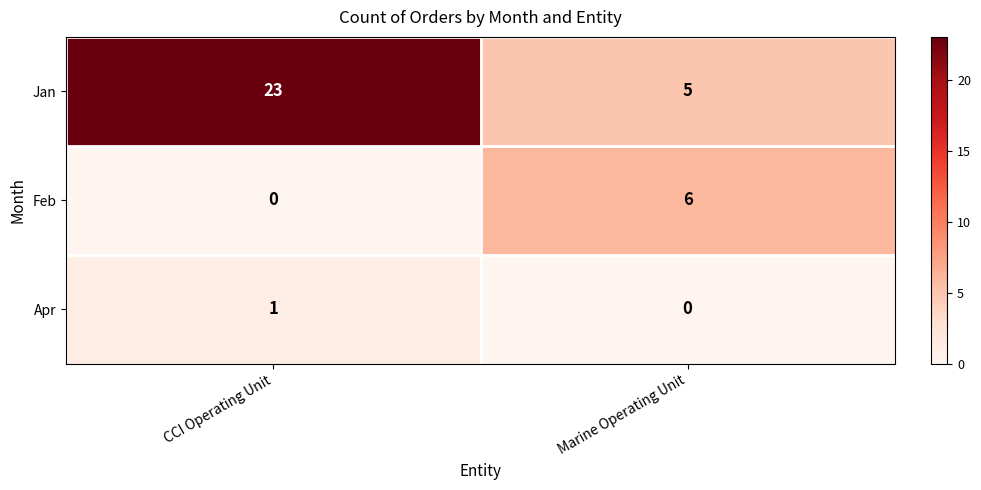

How many positive values does the Apr series have?

1